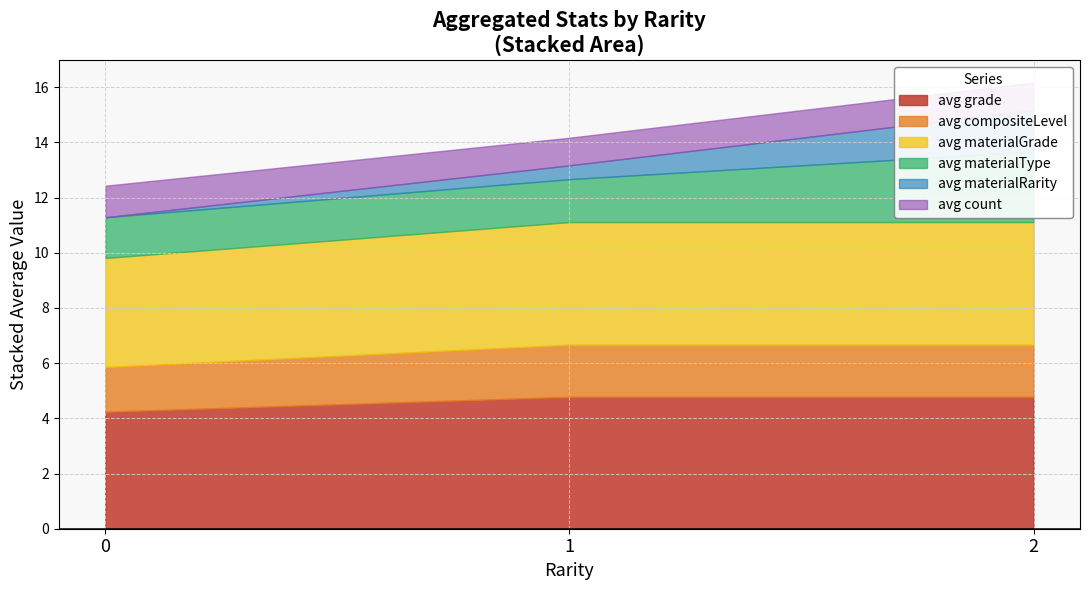

At 1, list the series in order from largest to smallest.

avg_grade, avg_materialGrade, avg_compositeLevel, avg_materialType, avg_count, avg_materialRarity